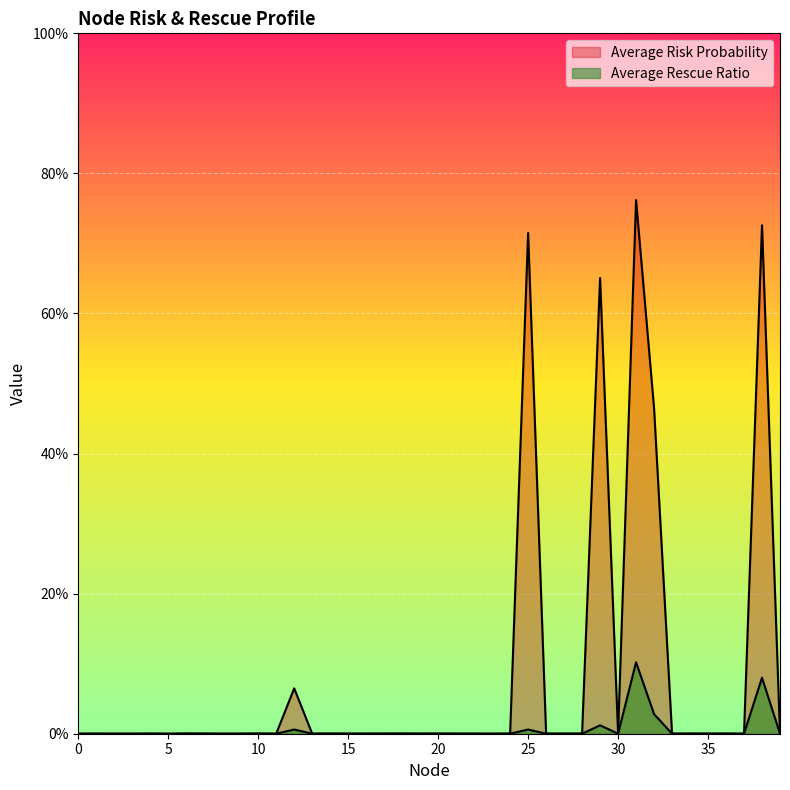

At which category is the sum across all series the highest?

31